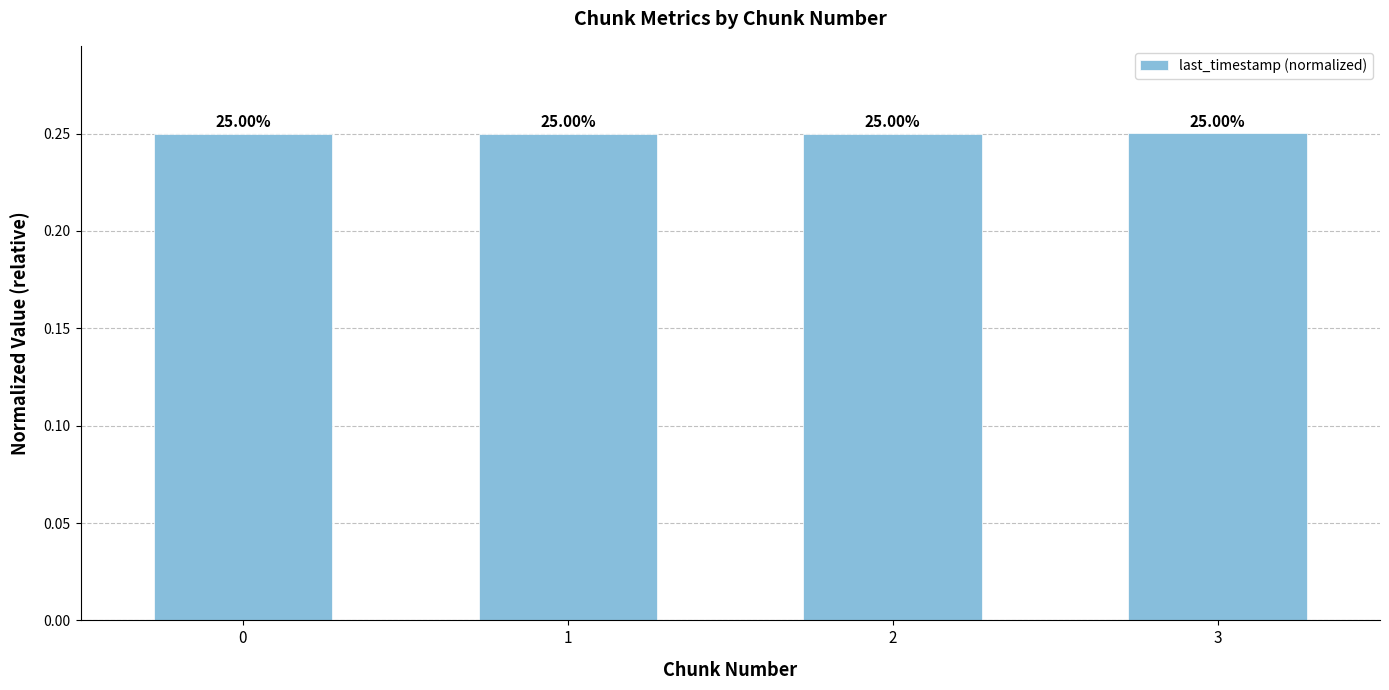

Read the value at 2.

0.3